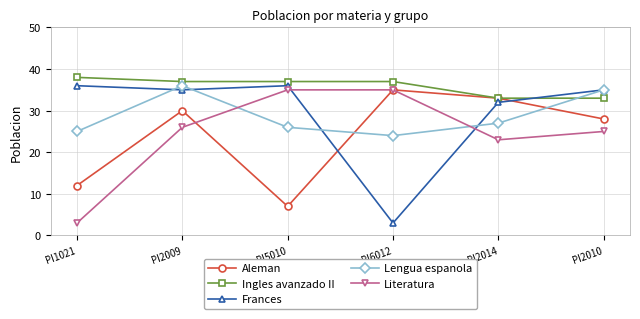

True or false: Literatura and Frances cross at least once.

True